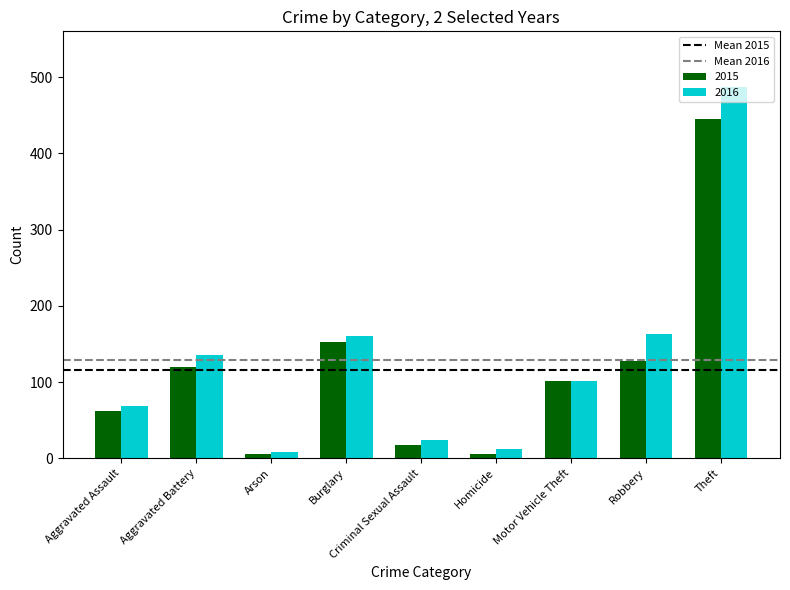

Rank the series by their maximum value, from lowest to highest.

2015, 2016